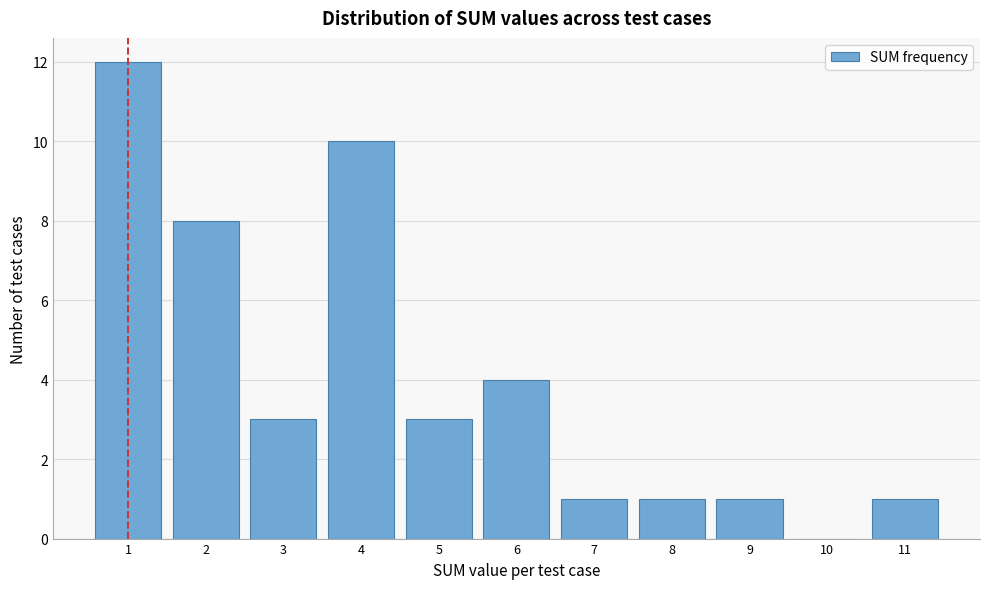

Reading left to right, list every bar in this chart as the range it spans on the x-axis followed by its height. The values are not printed on the chart, so give them approximately, as read against the axis.

0.5 to 1.5: 12
1.5 to 2.5: 8
2.5 to 3.5: 3
3.5 to 4.5: 10
4.5 to 5.5: 3
5.5 to 6.5: 4
6.5 to 7.5: 1
7.5 to 8.5: 1
8.5 to 9.5: 1
9.5 to 10.5: 0
10.5 to 11.5: 1